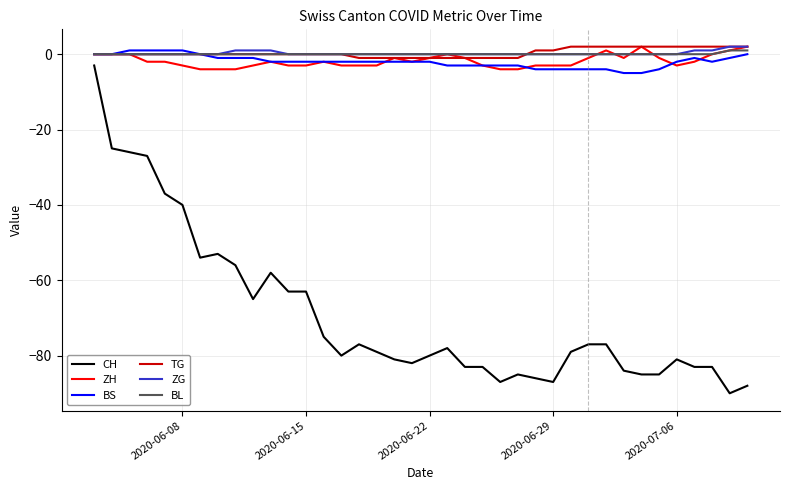

What is the difference between the second highest and second lowest values in the CH series?

63